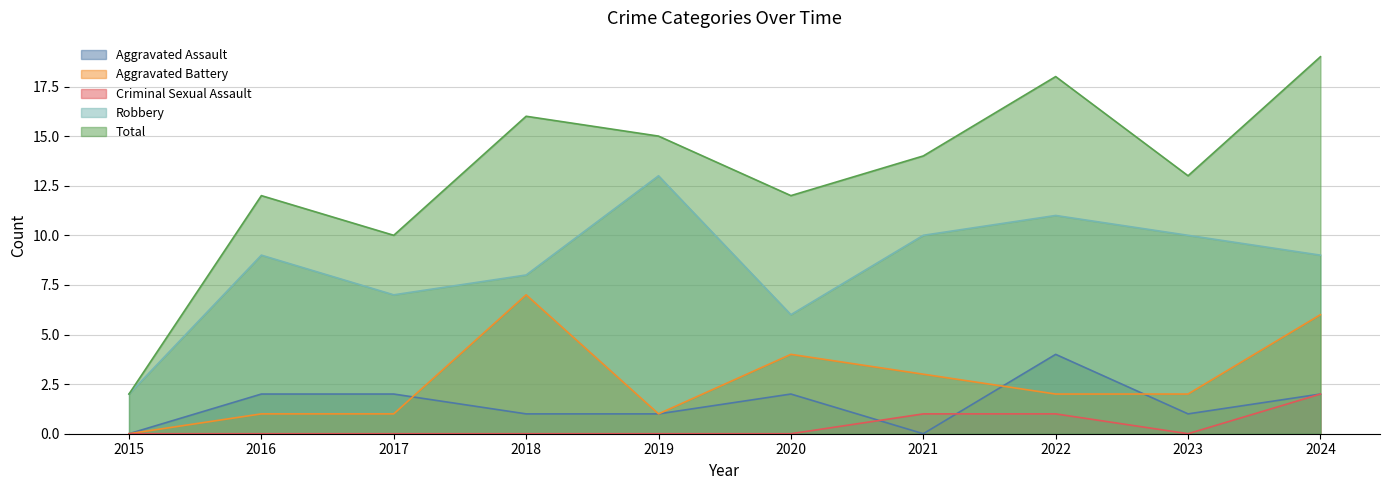

What is the difference between the Robbery values at 2018 and 2023?

2